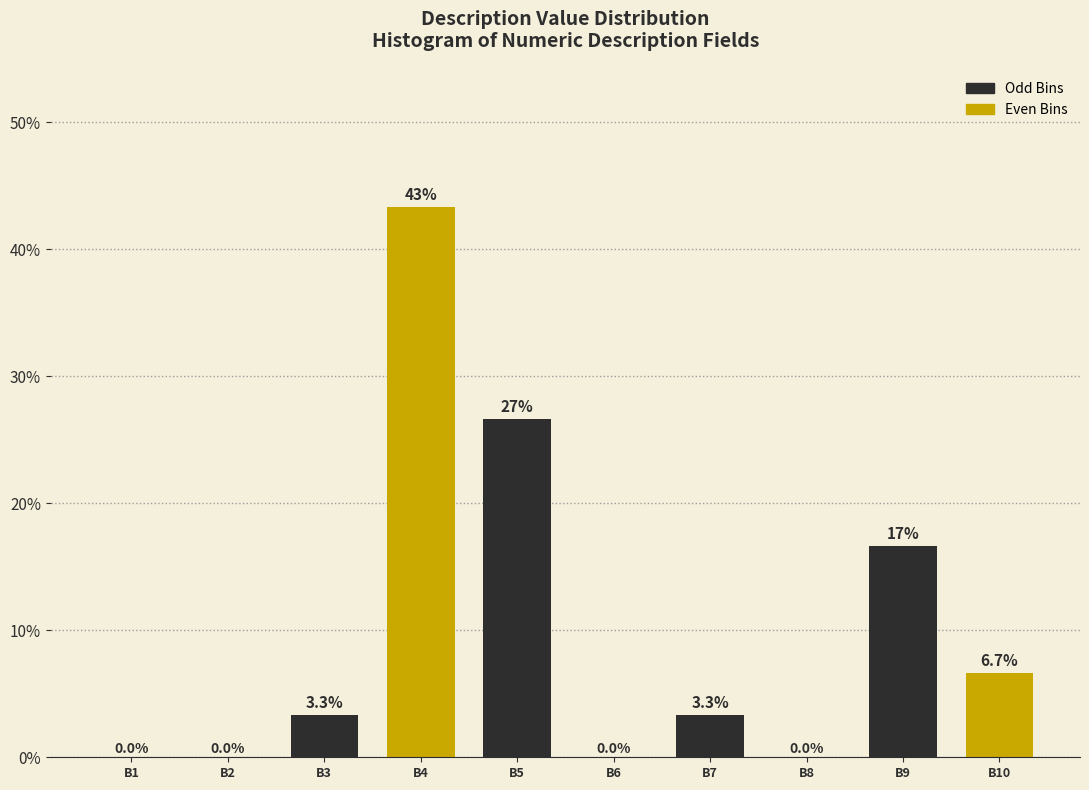

Reading right to left, what are all the values shown in this chart?

B10=6.7	B9=16.7	B8=0.0	B7=3.3	B6=0.0	B5=26.7	B4=43.3	B3=3.3	B2=0.0	B1=0.0